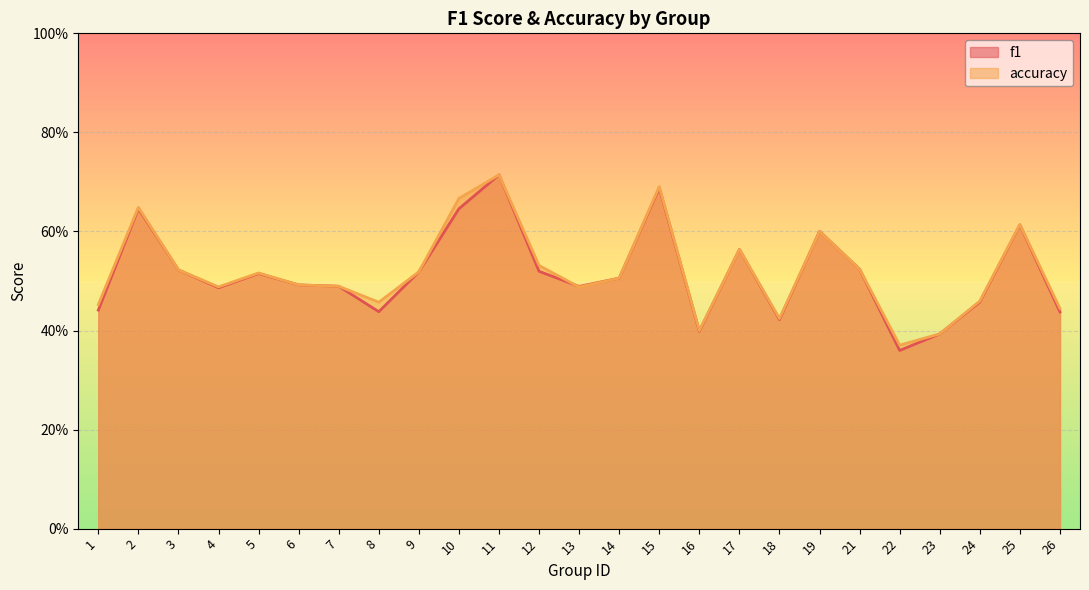

List the series in order of their peak value, lowest first.

f1, accuracy